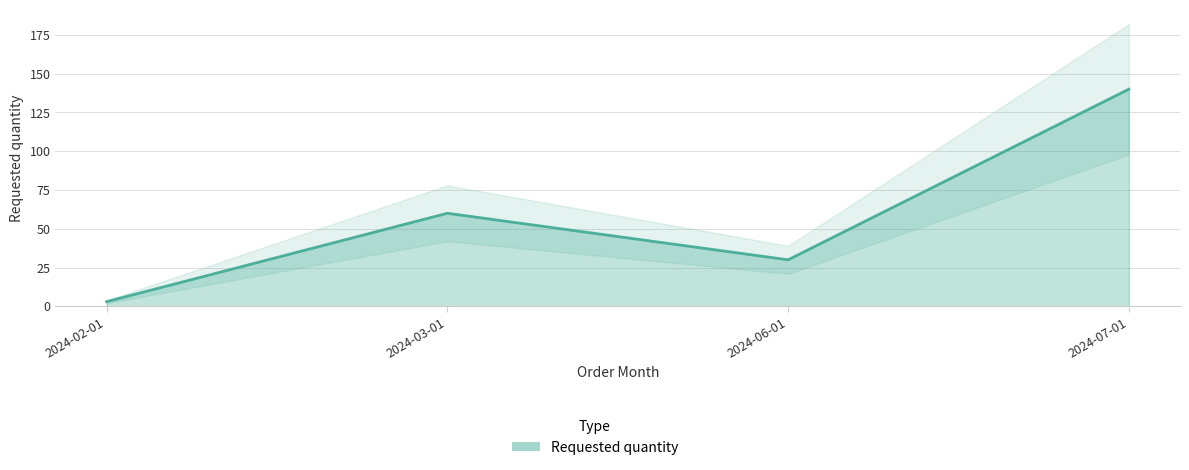

What is the difference between the maximum and minimum values?

137